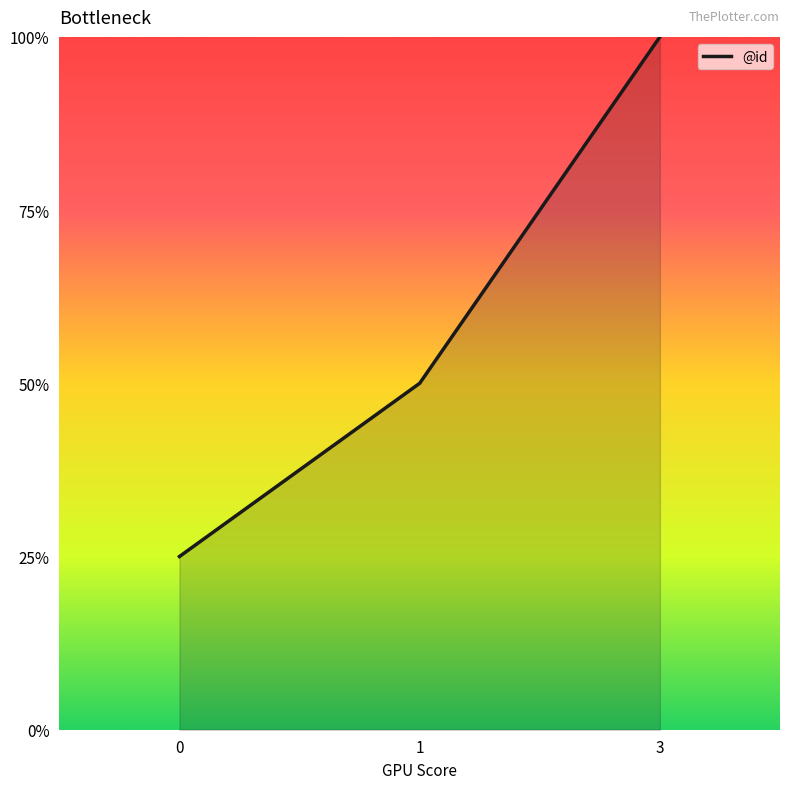

Rank the categories by value from highest to lowest.

3, 1, 0